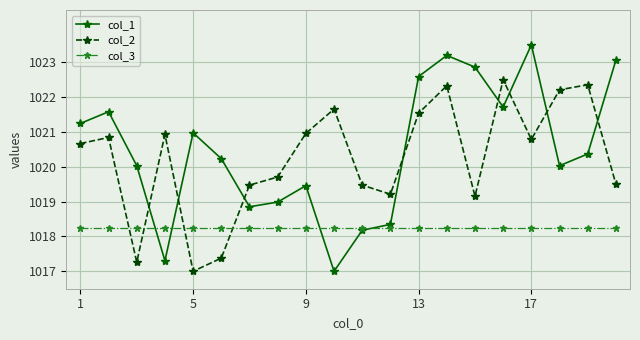

Which series ends up on top after the final intersection of col_3 and col_1?

col_1